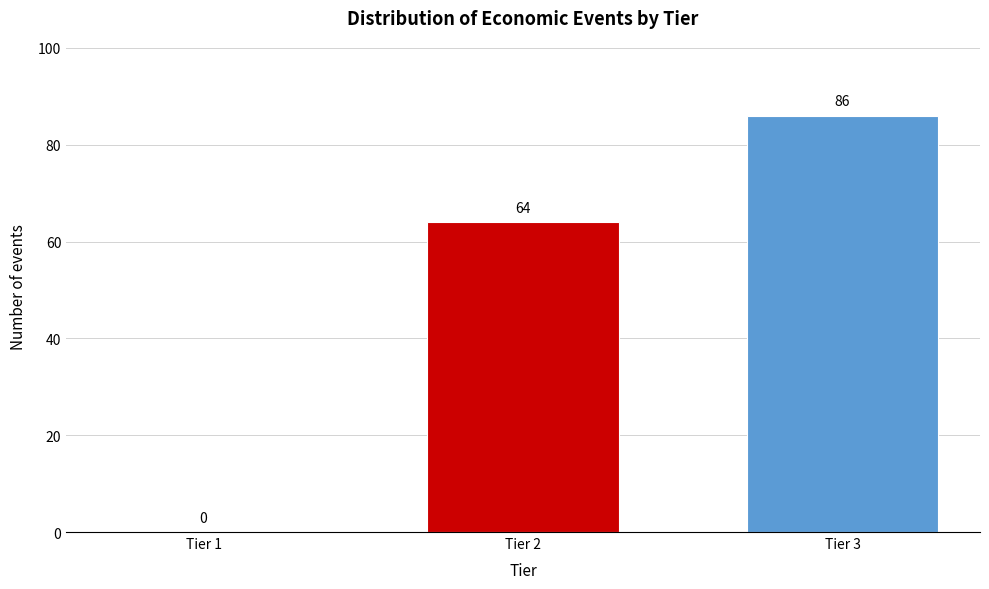

Reading right to left, list all the values displayed in this chart.

Tier 3=86	Tier 2=64	Tier 1=0